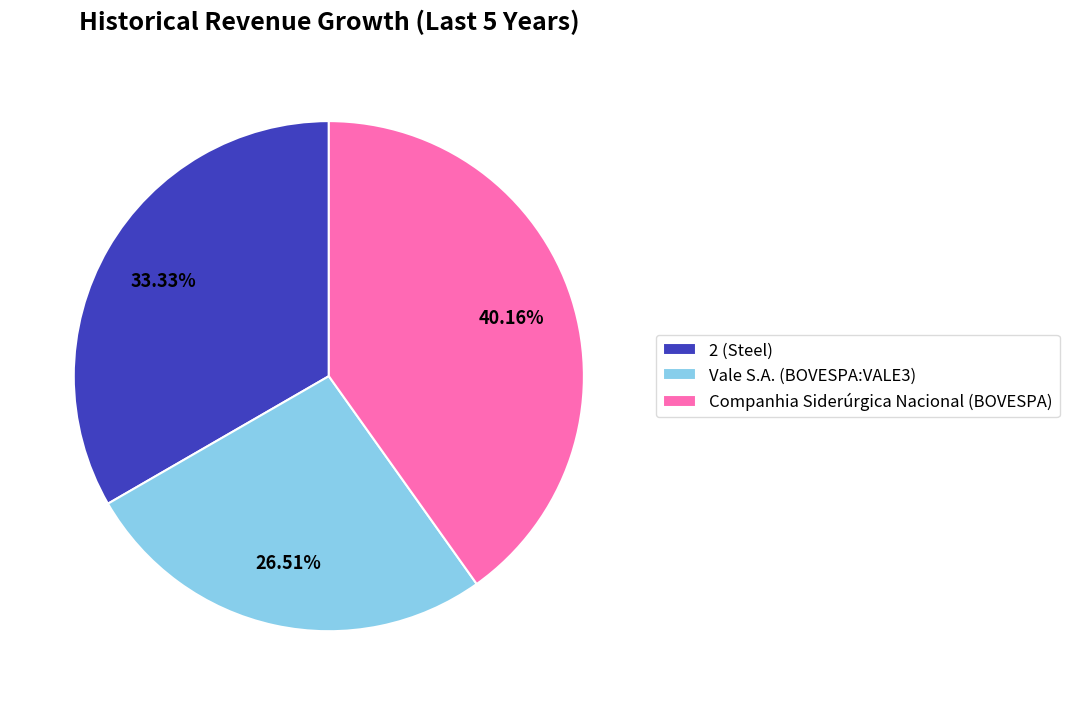

Does Companhia Siderúrgica Nacional (BOVESPA) represent more than half of the total?

No